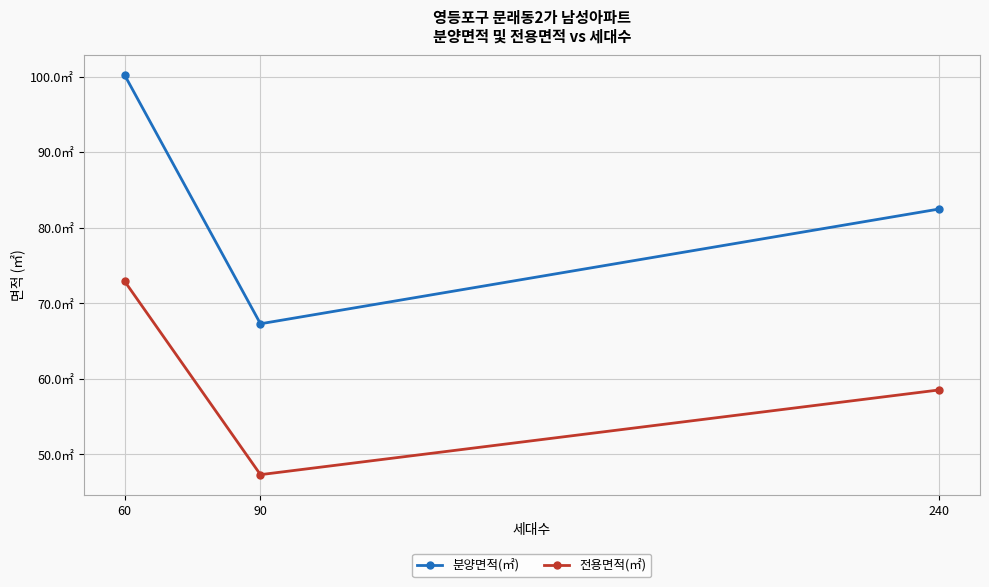

What is the average value of the 전용면적(㎡) series?

59.6